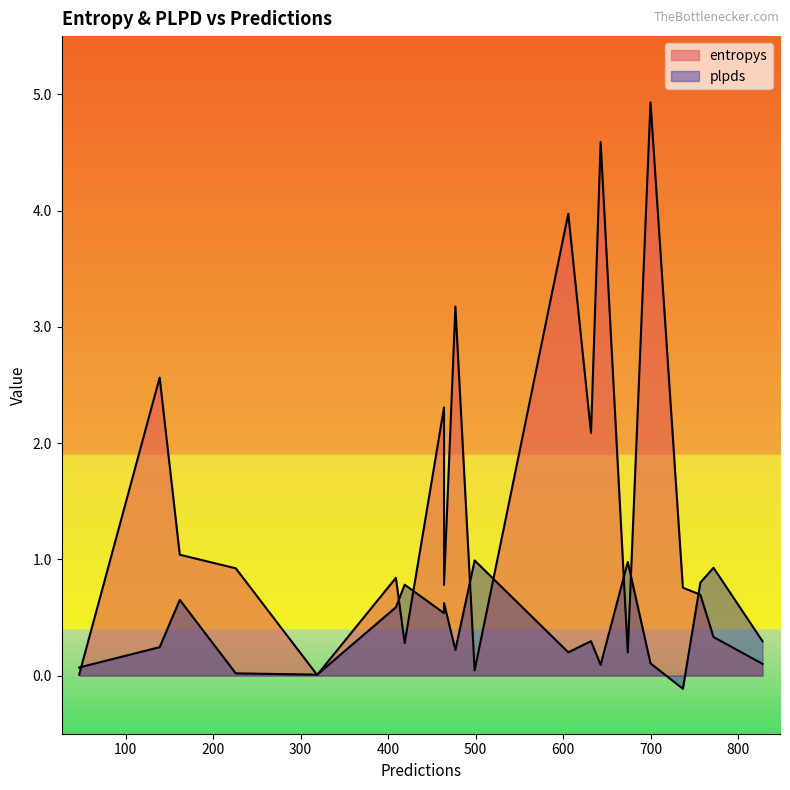

The value of plpds at 319 is 0.0. True or false?

True